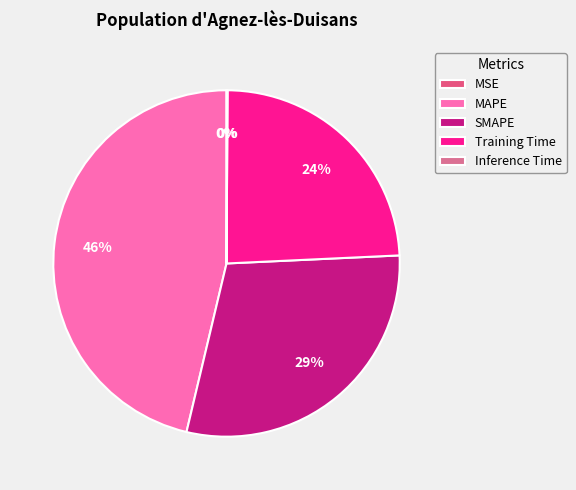

How many segments does this pie chart have?

5